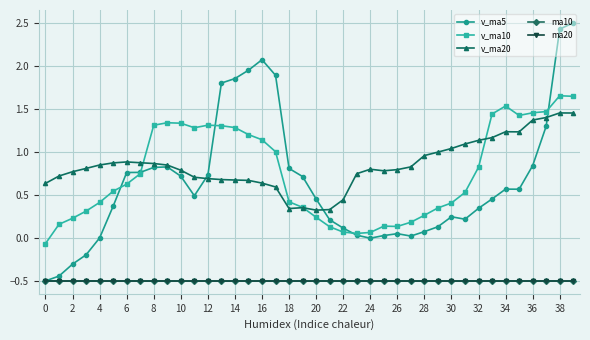

Which series has the largest range (max minus min)?

v_ma5